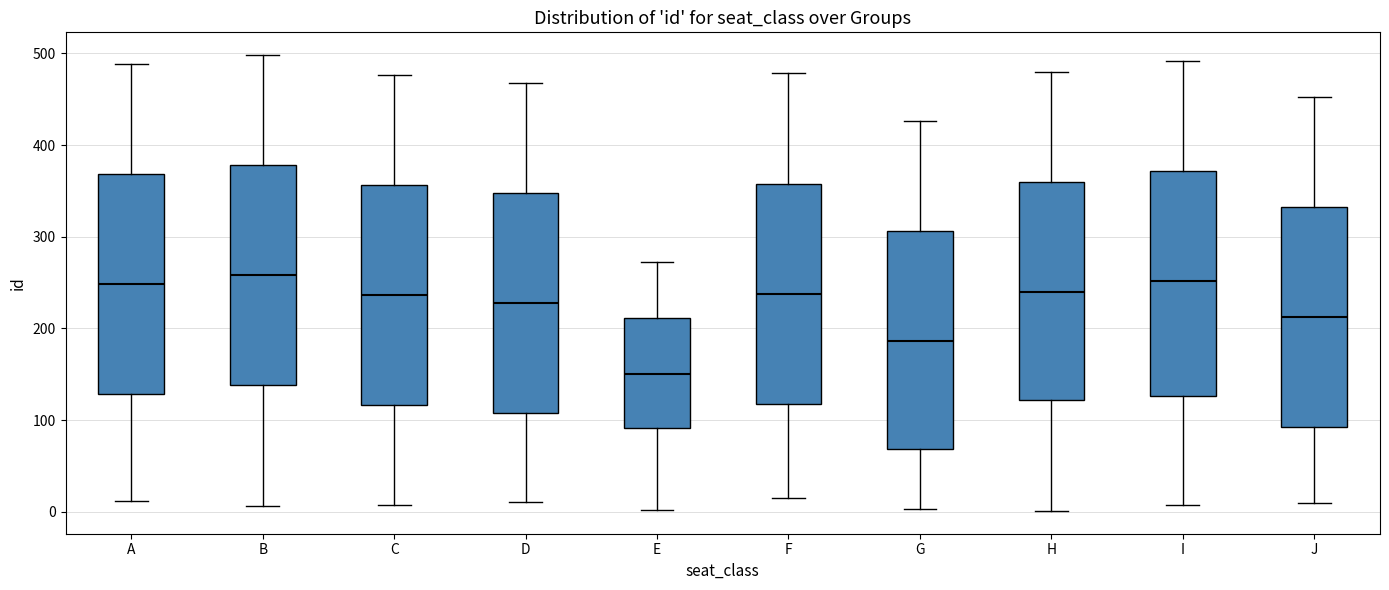

Where does the lower whisker of the box for F end on the y-axis? The values are not printed on the chart, so give them approximately, as read against the axis.

20